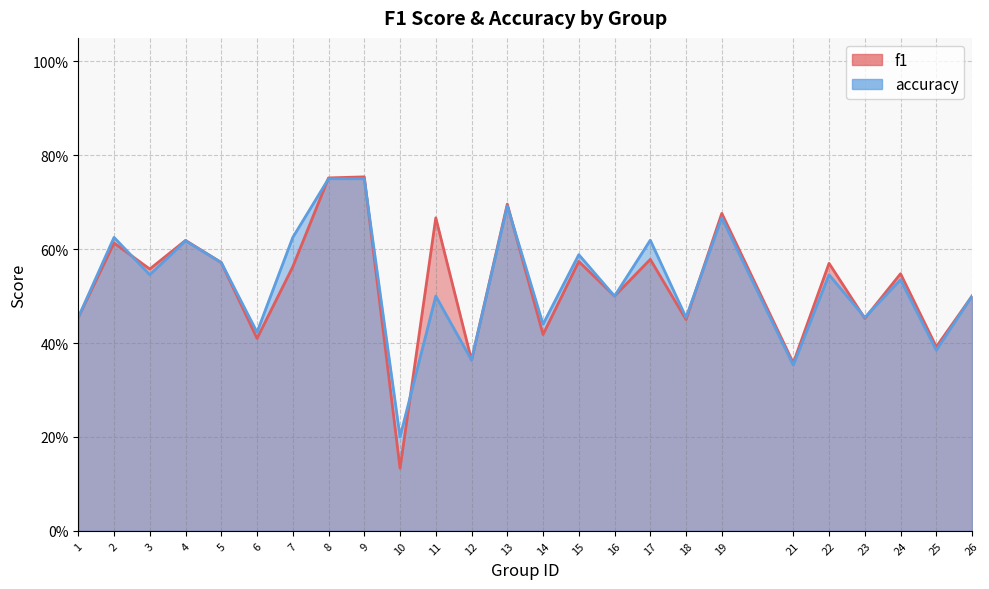

Rank the series by their maximum value, from highest to lowest.

f1, accuracy